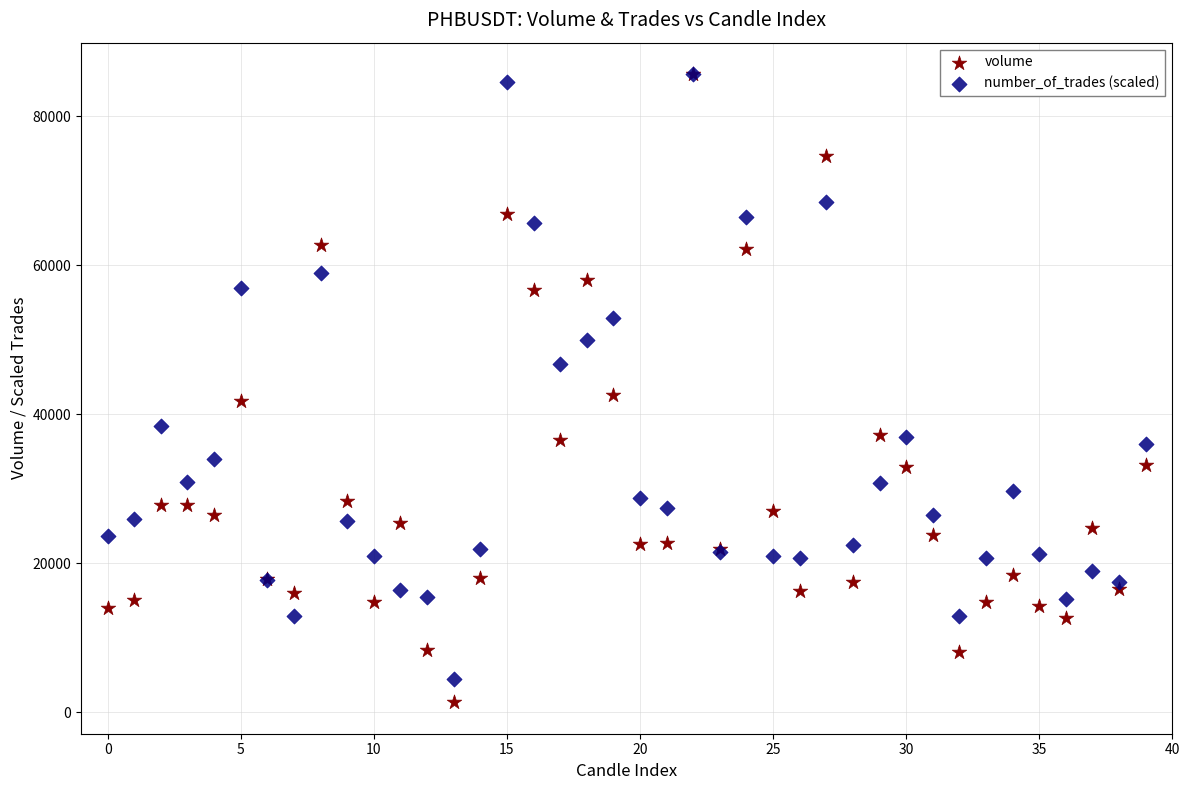

Which series has the widest spread of Y values?

volume